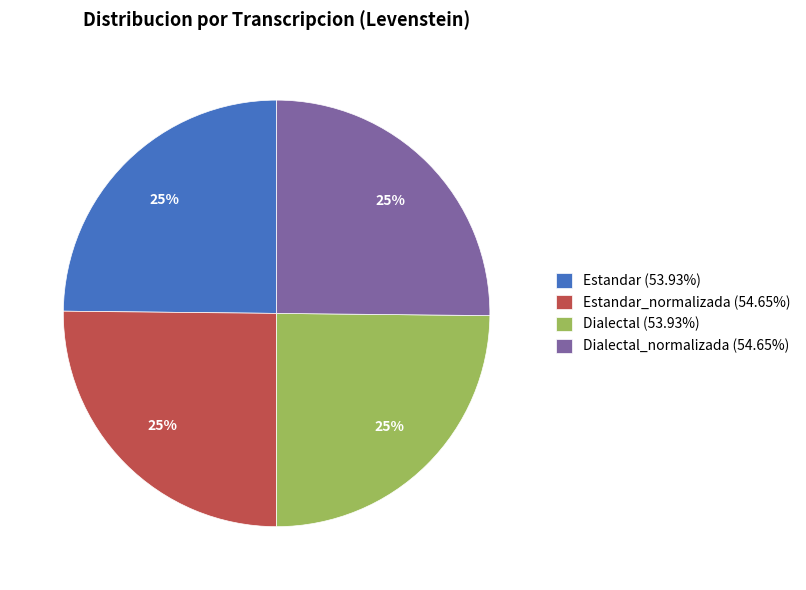

What is the ratio of the value at Dialectal_normalizada (54.65%) to the value at Estandar (53.93%)?

1.0